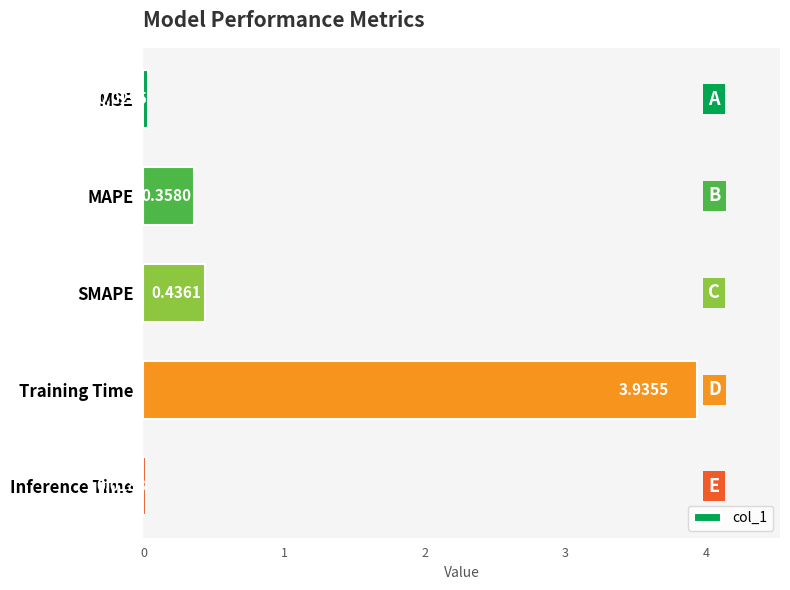

What is the label of the 4th bar from the bottom?

MAPE